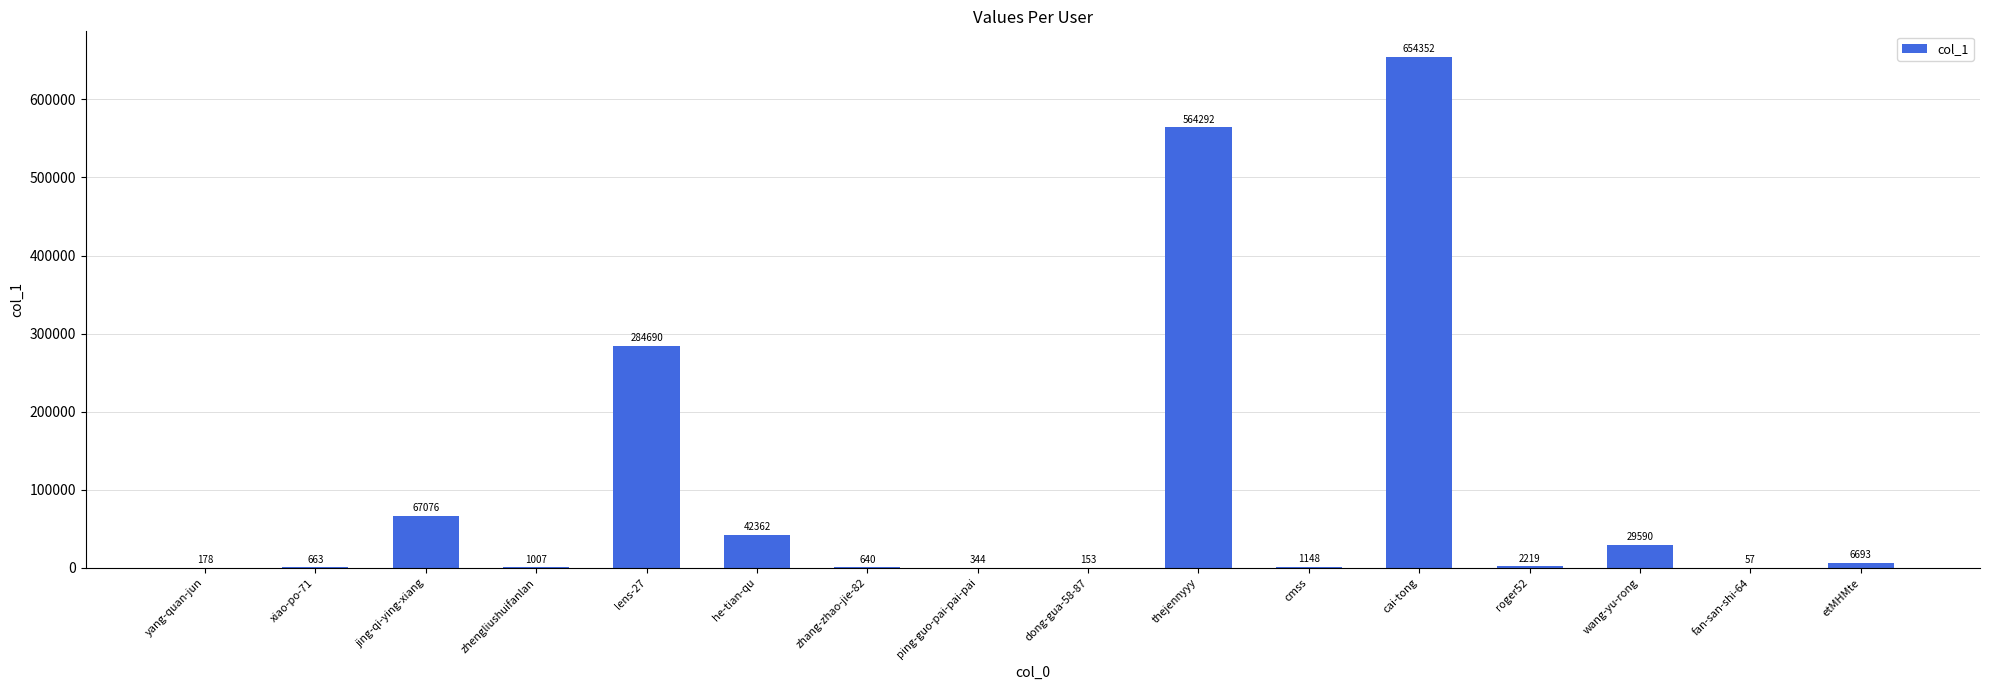

Between zhang-zhao-jie-82 and lens-27, which is larger?

lens-27